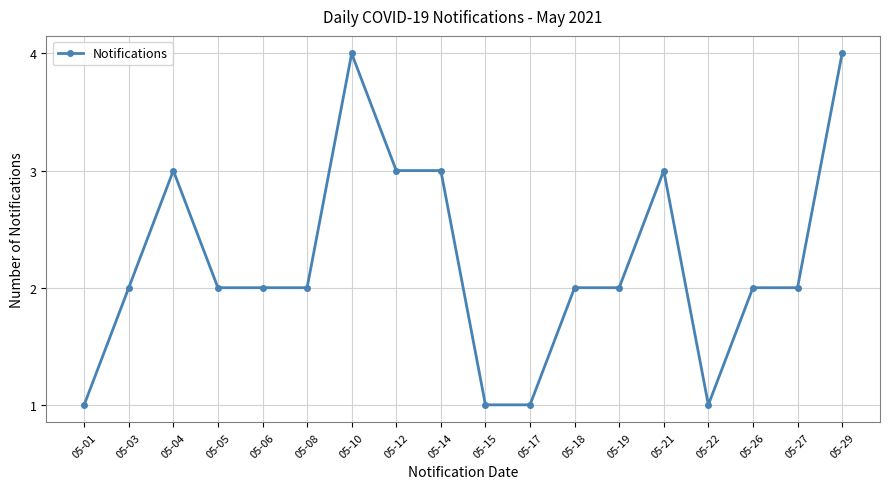

The value at 05-06 is 1. True or false?

False